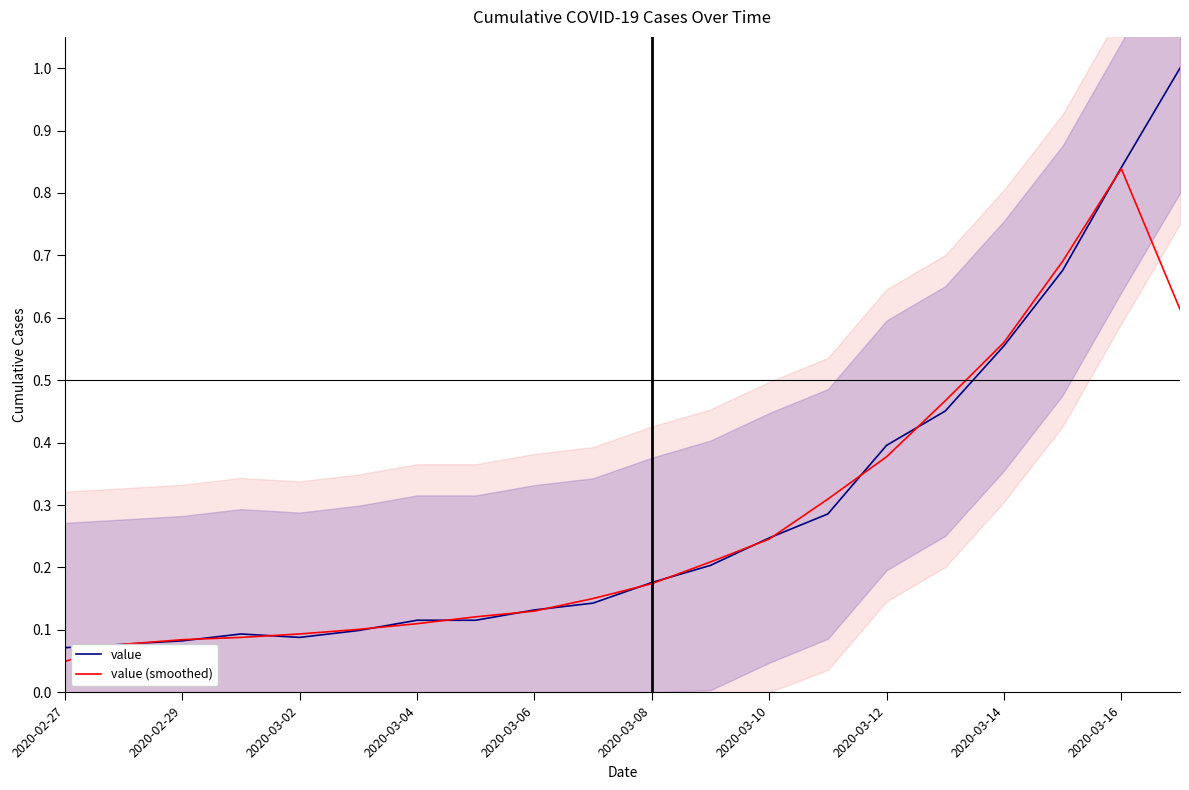

Which series ends up on top after the final intersection of value (smoothed) and value?

value